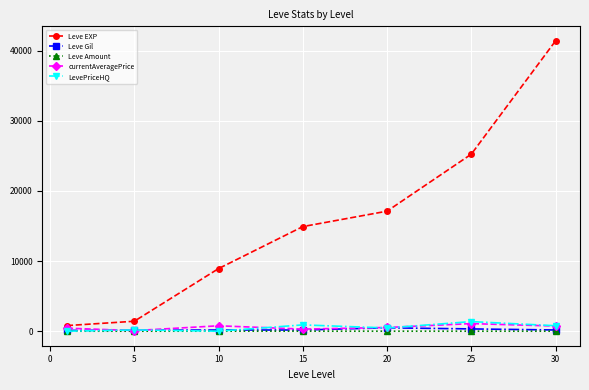

True or false: Leve EXP and LevePriceHQ cross at least once.

False